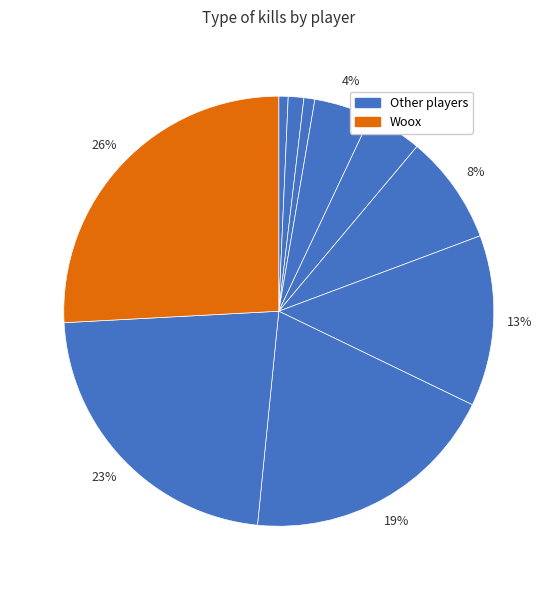

Which slice is the largest?

Woox